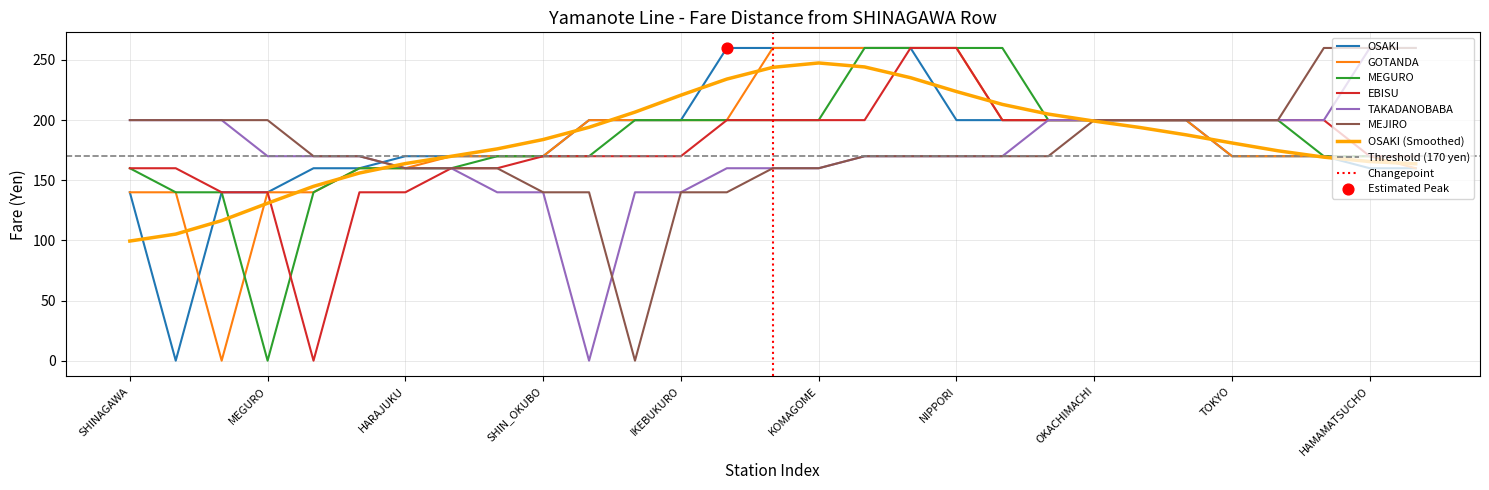

At which category is the sum across all series the highest?

NISHI_NIPPORI